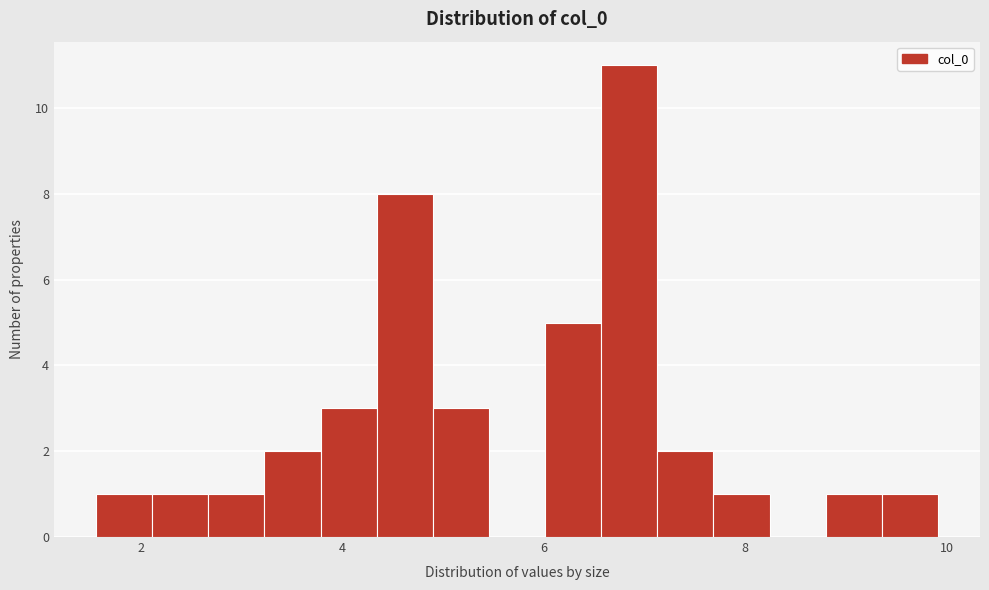

Around what value on the x-axis is the tallest bar? Give the approximate position of its centre, as read against the axis.

6.8